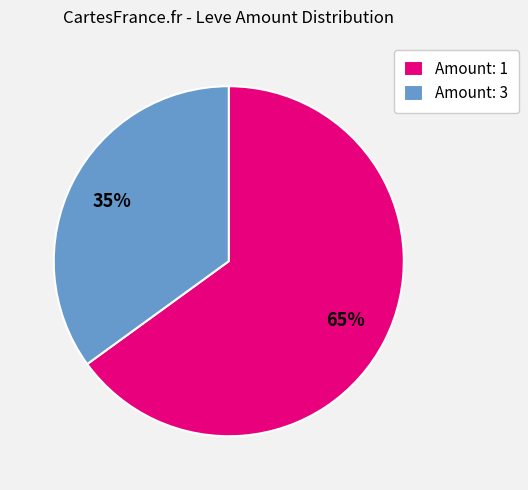

How many segments does this pie chart have?

2